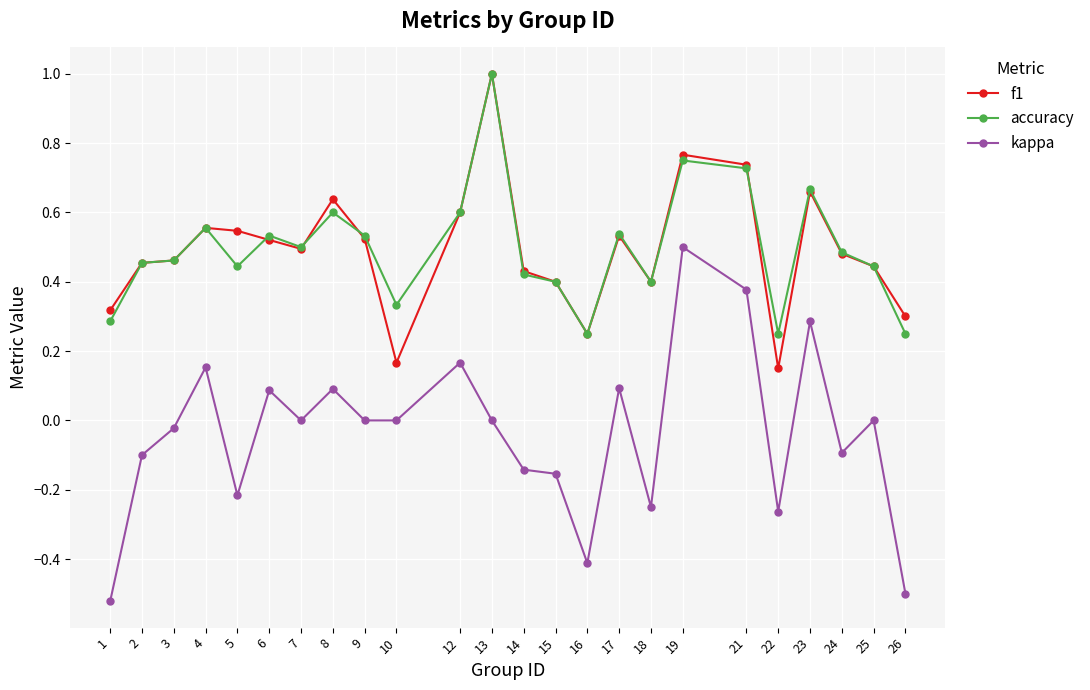

Which series has the largest range (max minus min)?

kappa